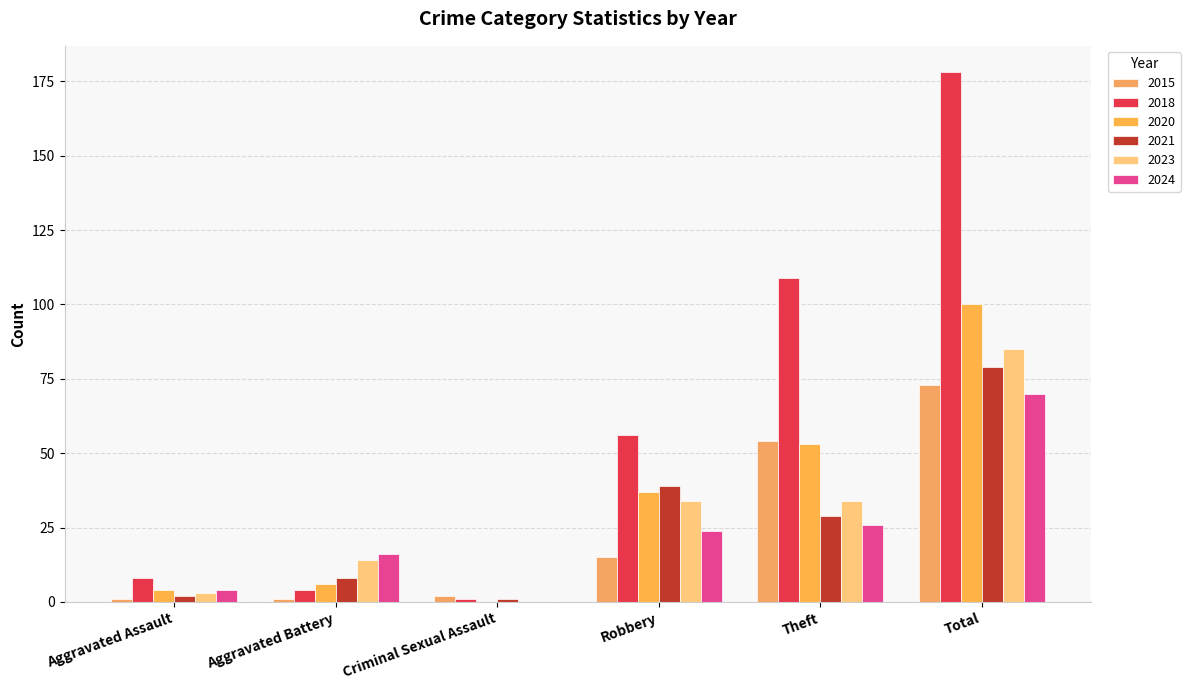

Which series changed the most between Theft and Total?

2018